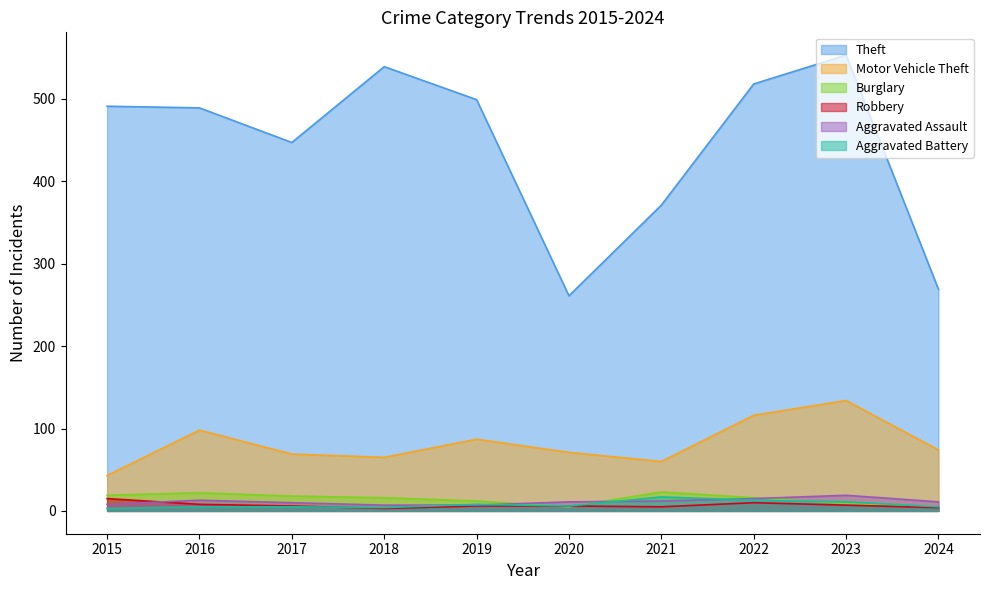

In Robbery, how many points are lower than both neighbors (excluding endpoints)?

2